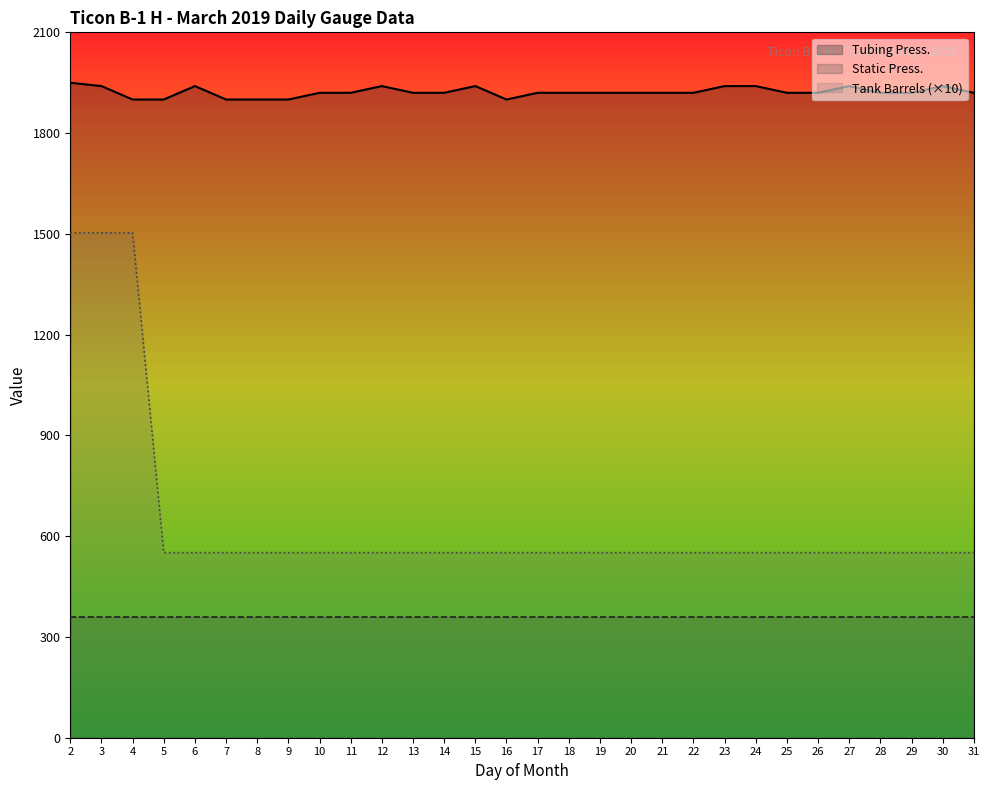

What is the difference between the highest and lowest values at 6?

1580.0